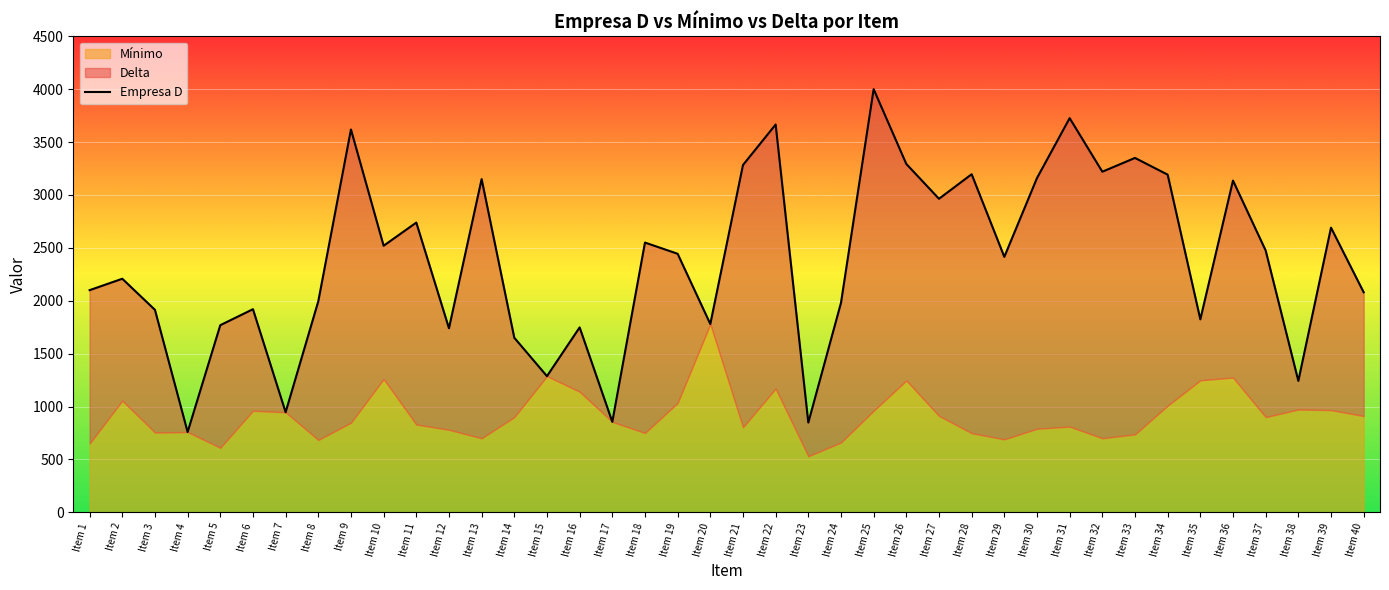

Which category has the lowest value across all series?

Item 4